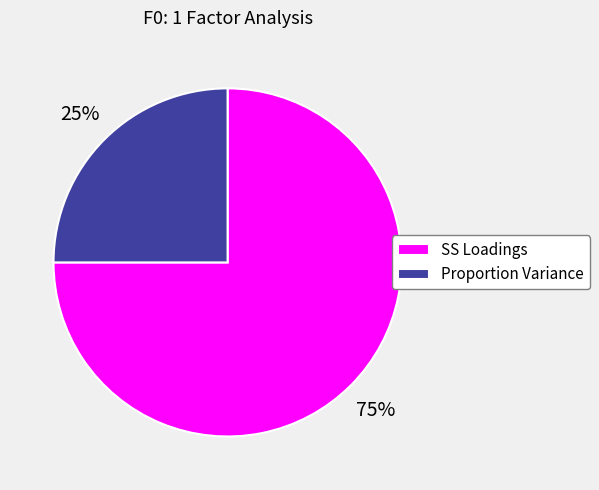

Do Proportion Variance and SS Loadings together represent more than half of the pie?

Yes